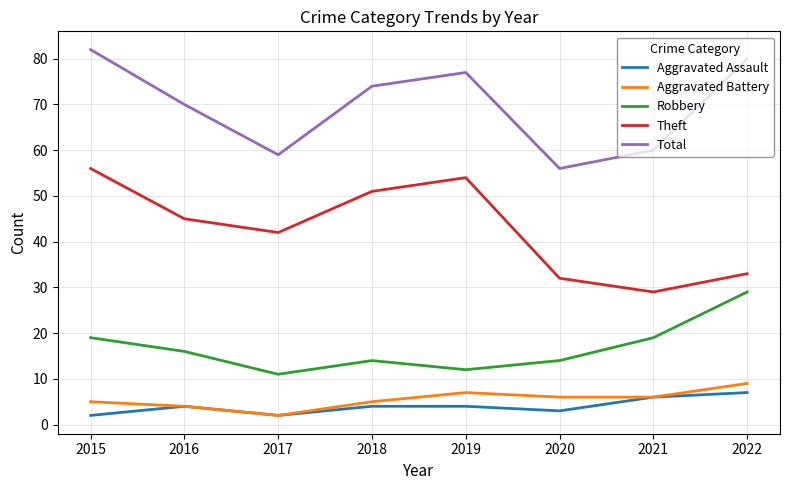

True or false: Aggravated Battery and Theft cross at least once.

False